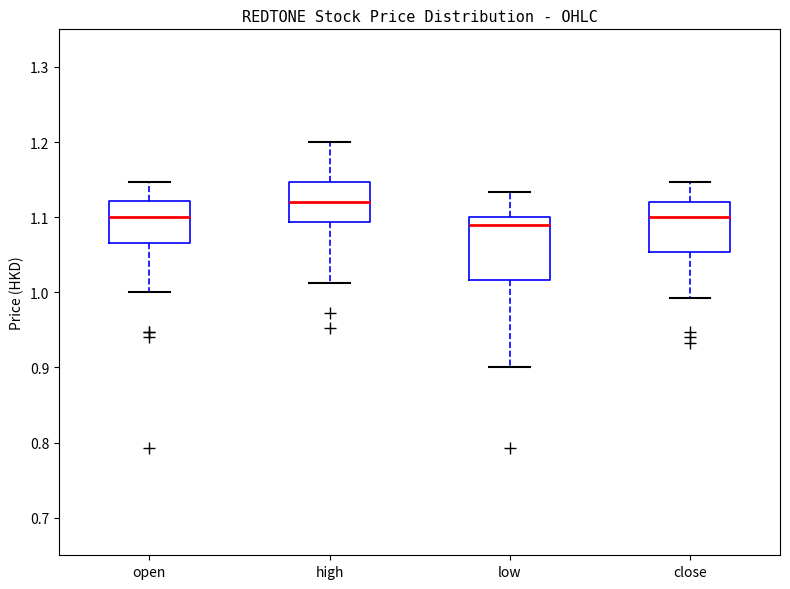

Reading left to right, transcribe this box plot: for each box, give where its median line is, the range the box spans, and where its two whiskers end, as read against the y-axis. The values are not printed on the chart, so give them approximately, as read against the axis.

open: median 1.10, box 1.07 to 1.12, whiskers 1.00 to 1.15
high: median 1.12, box 1.09 to 1.15, whiskers 1.01 to 1.20
low: median 1.09, box 1.02 to 1.10, whiskers 0.90 to 1.13
close: median 1.10, box 1.05 to 1.12, whiskers 0.99 to 1.15